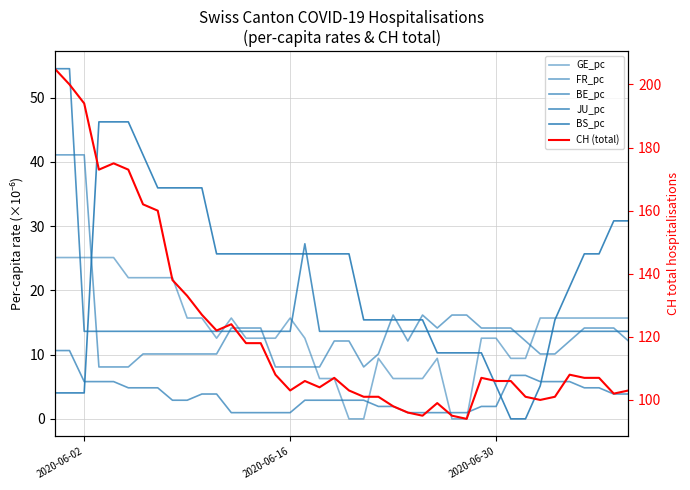

The FR_pc series shows 7.4 at 2020-06-30. True or false?

False